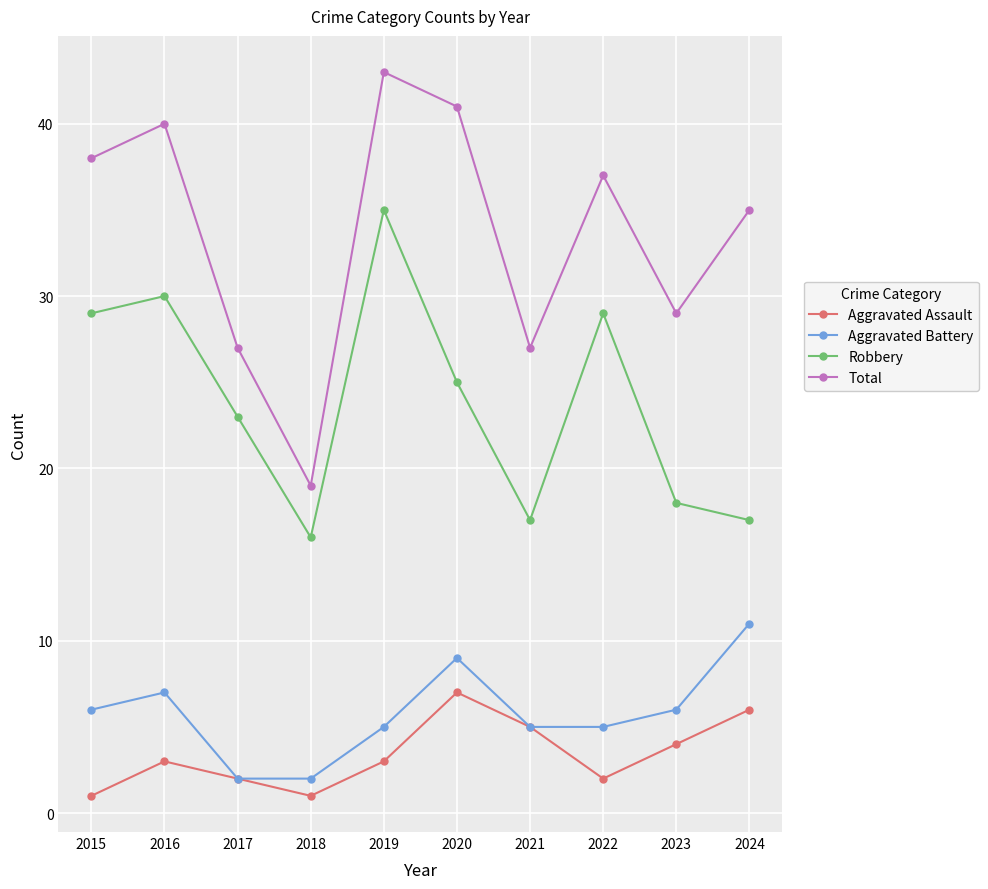

Where is Total nearest to the value 31?

2023